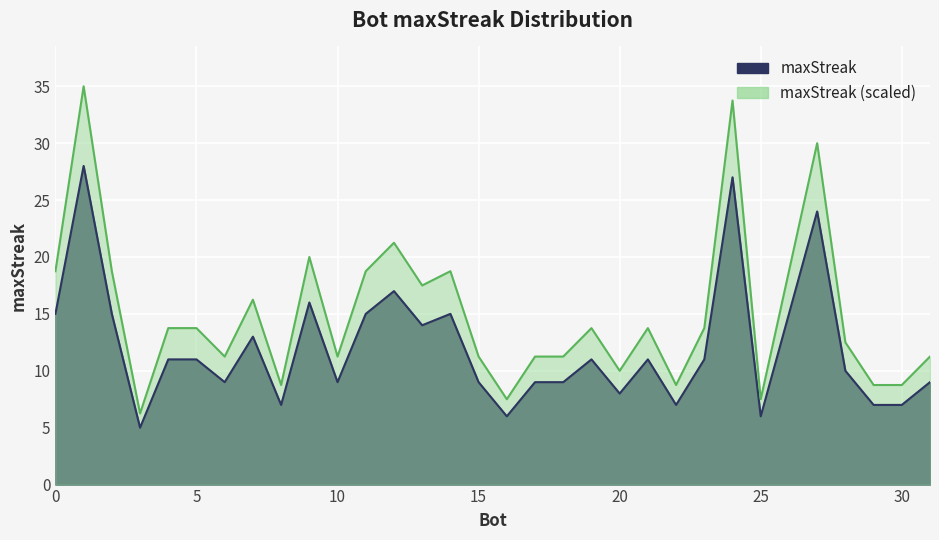

How many data points are less than 11?

15